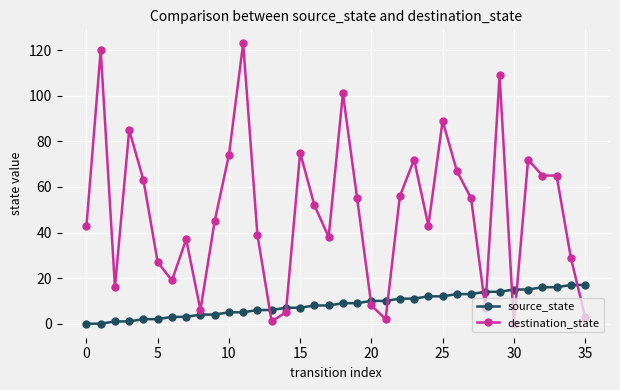

Which series has the widest spread of values?

destination_state